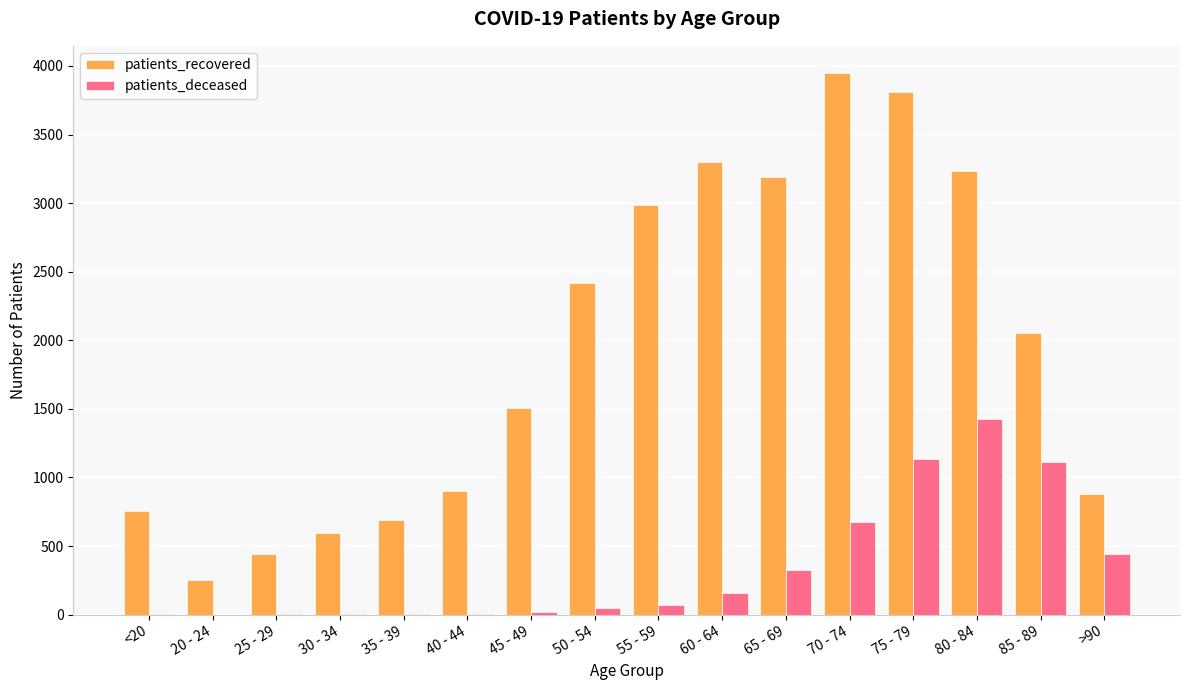

What is the maximum value shown in the chart?

3949